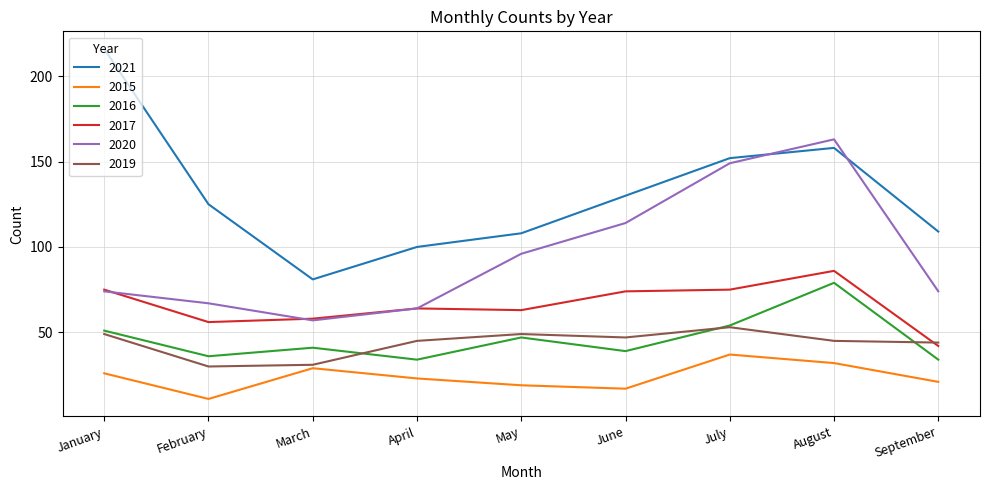

Does the chart have visible grid lines?

Yes